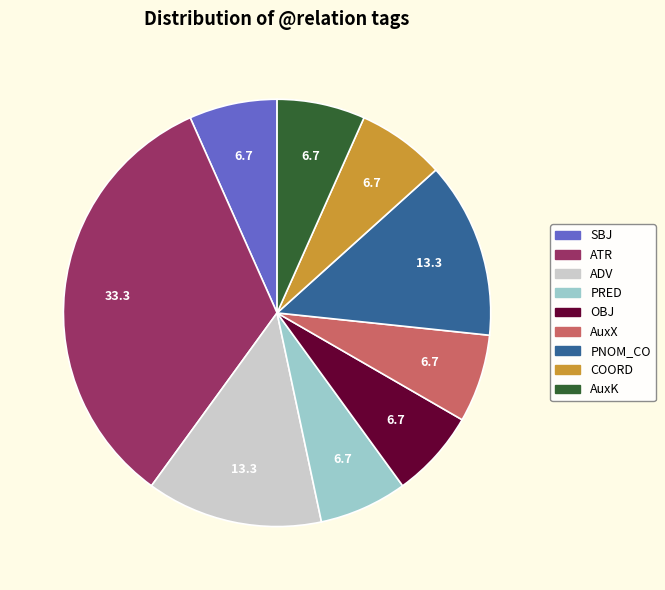

The ADV slice represents 1% of the pie. True or false?

False